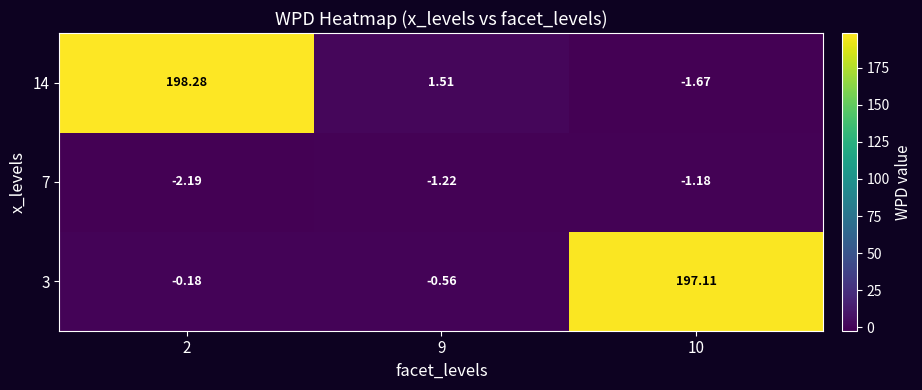

How many distinct data groups are displayed?

3